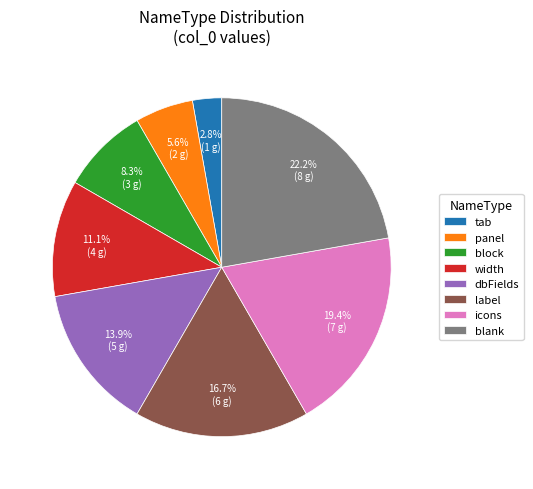

True or false: dbFields accounts for 14% of the total.

True